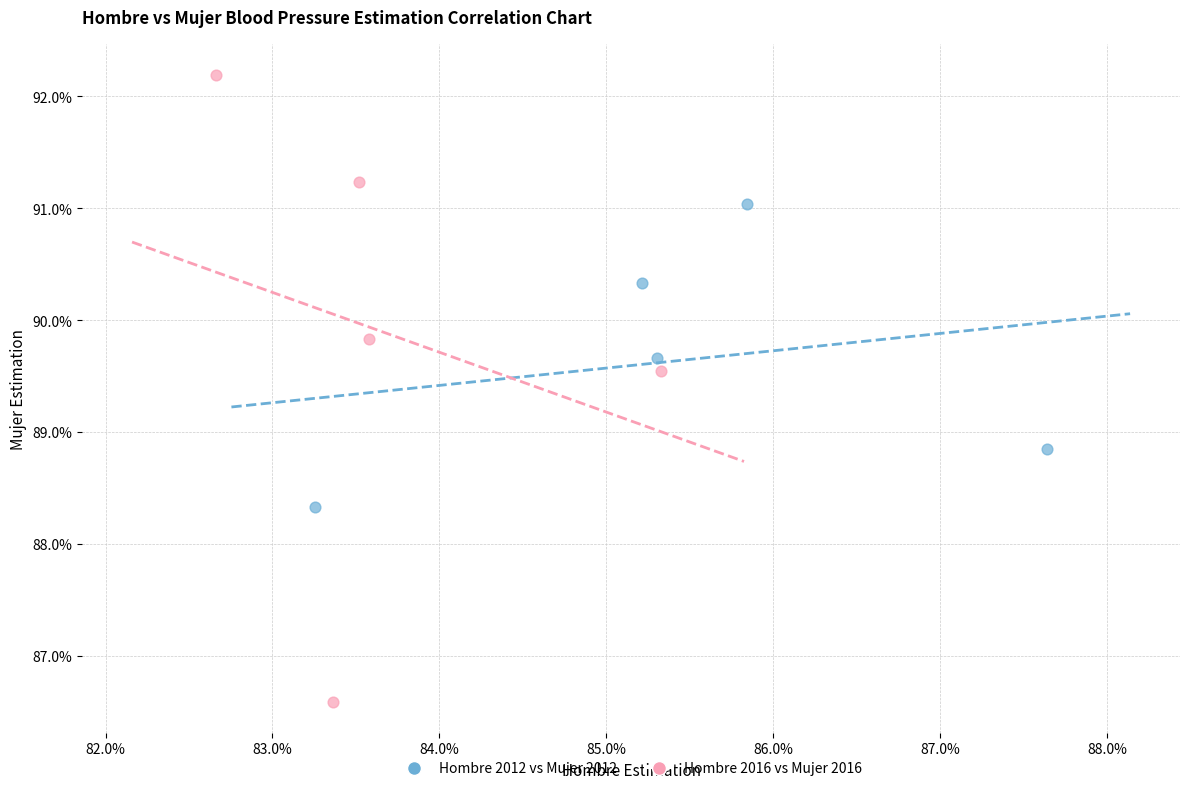

What are all the series names shown in the legend?

Hombre 2012 vs Mujer 2012, Hombre 2016 vs Mujer 2016